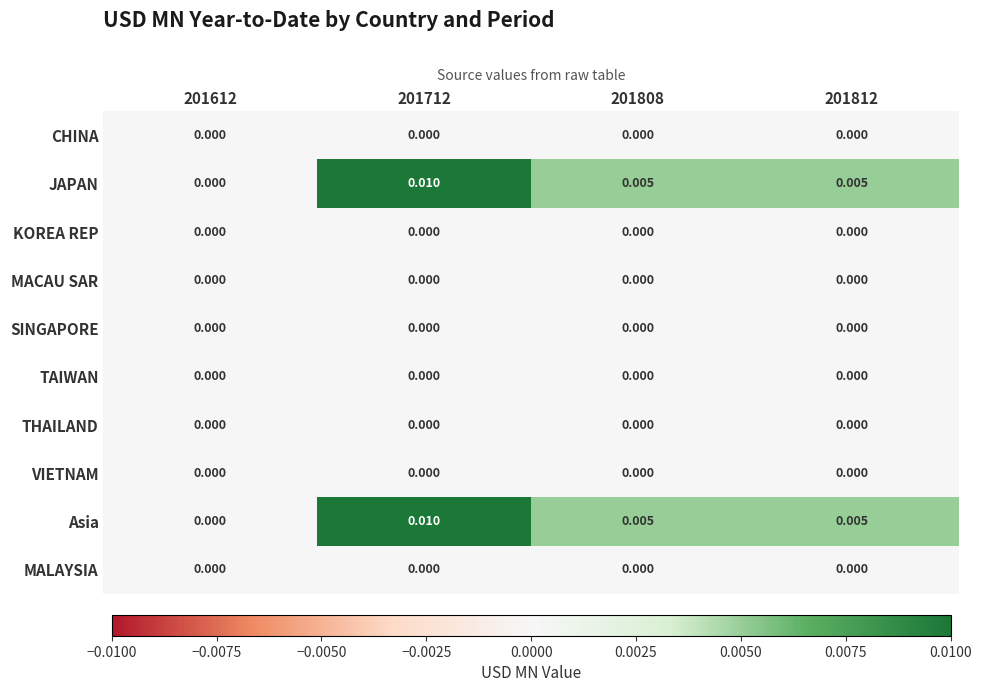

Between 201812 and 201612, which is larger?

201812